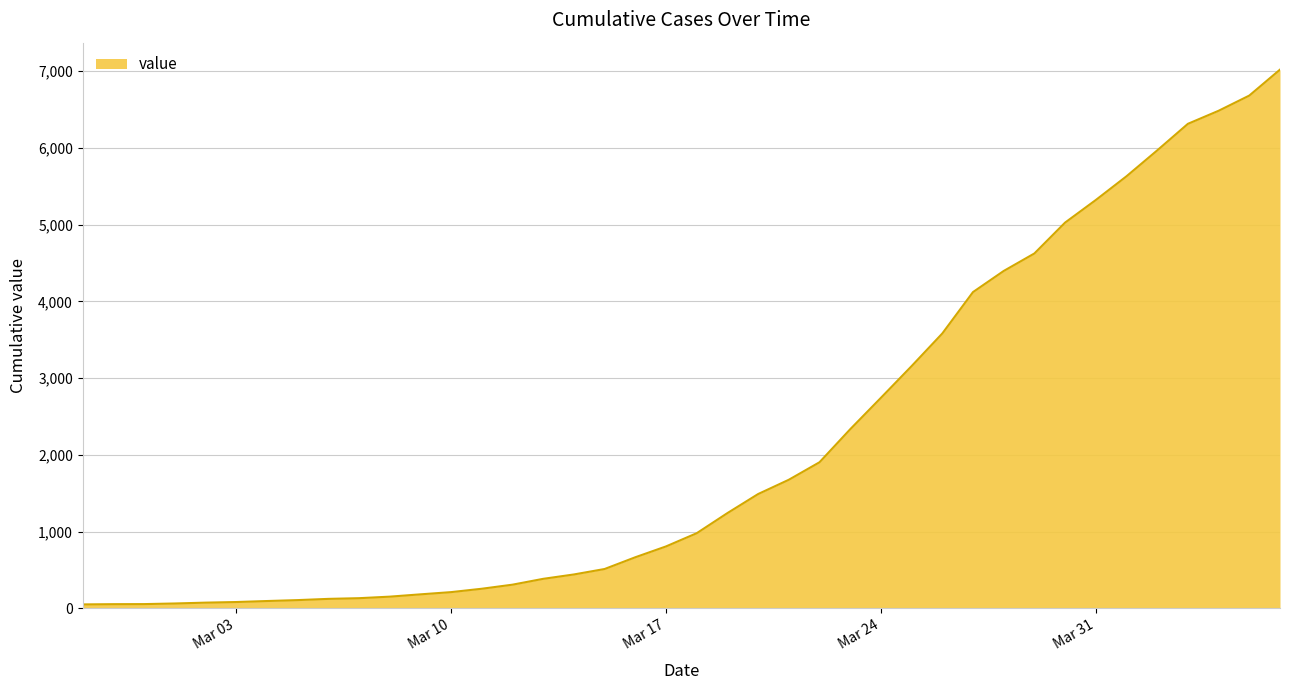

What is the difference between the maximum and minimum values?

6964